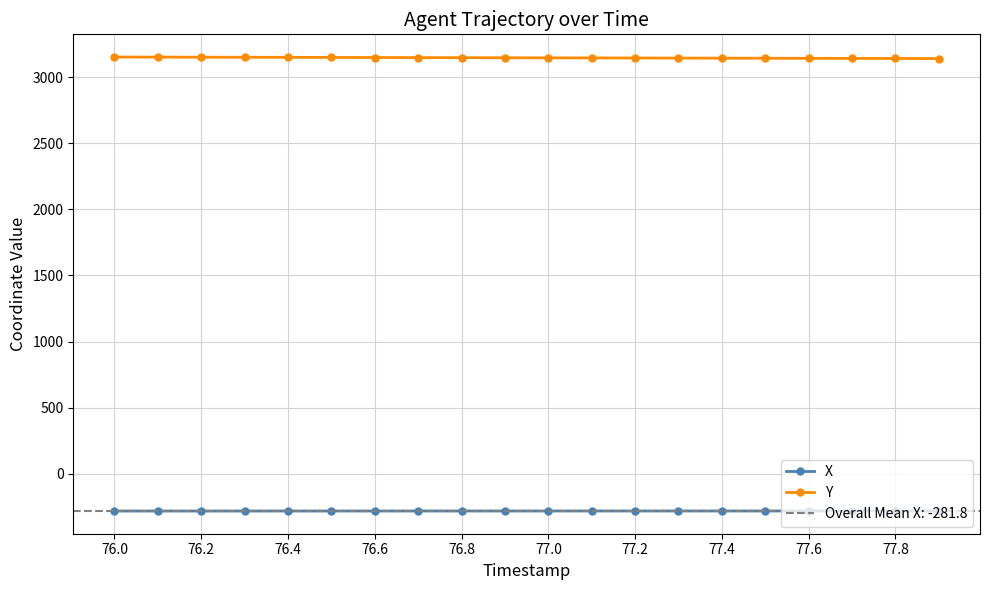

What is the highest value of the Y series?

3152.5